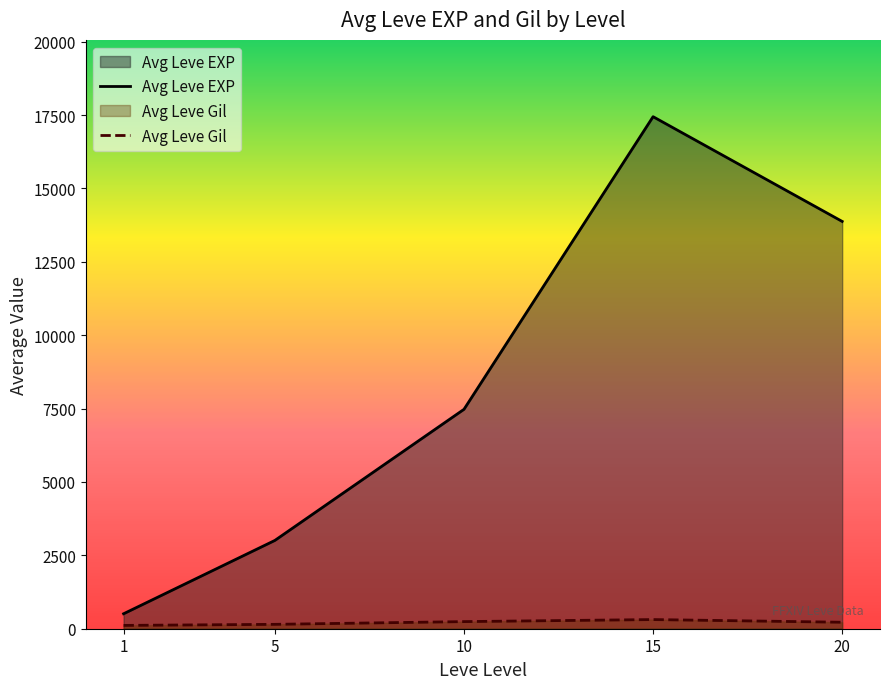

Which series has the largest total across all categories?

Avg Leve EXP